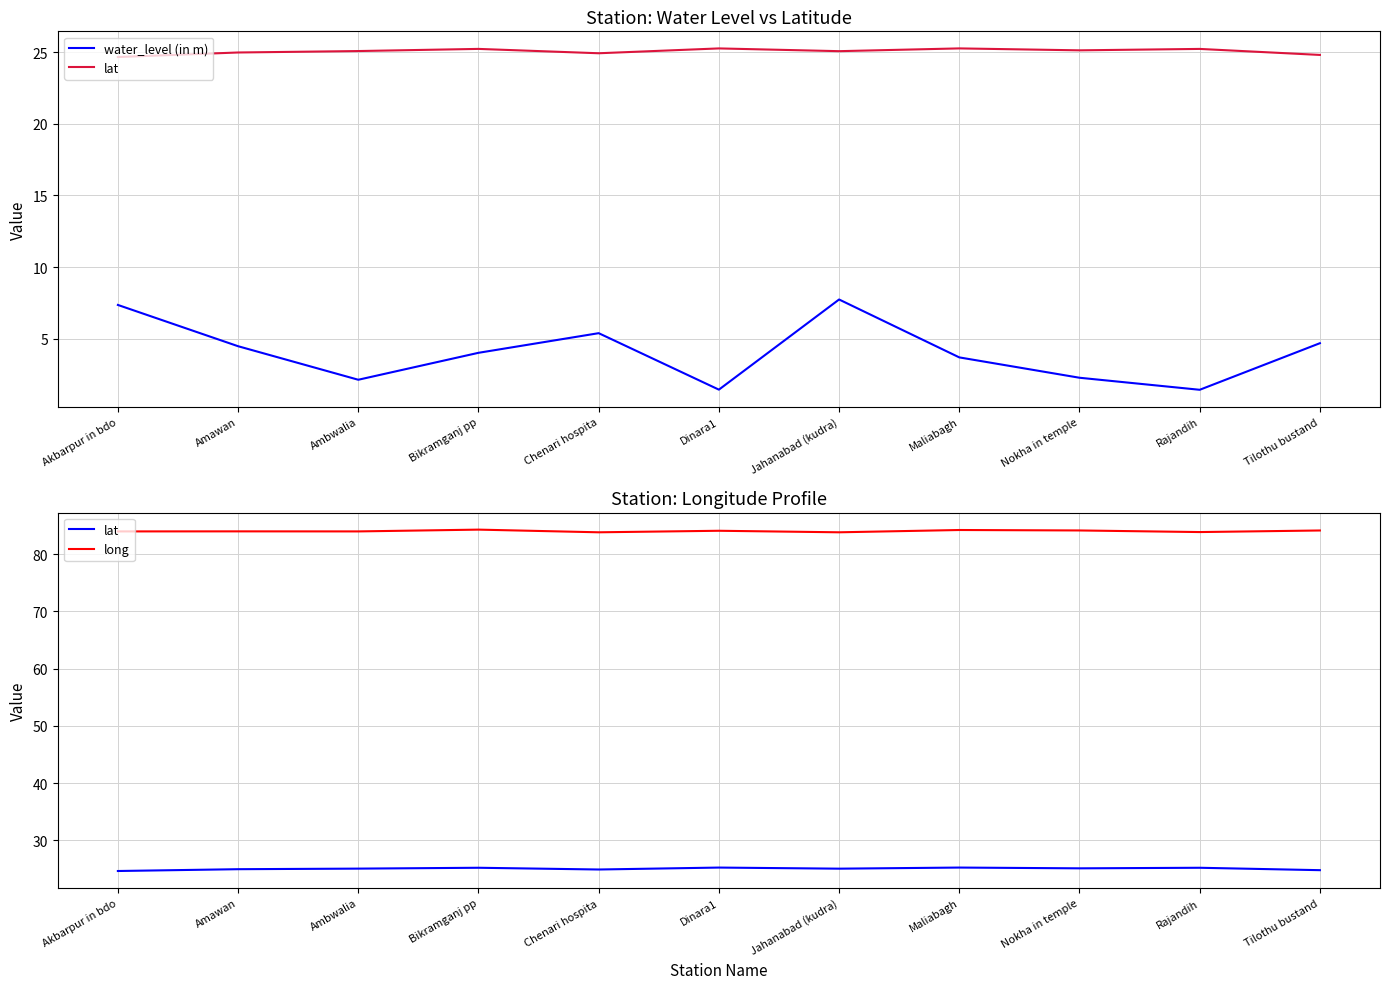

How many lines are shown in the chart?

3